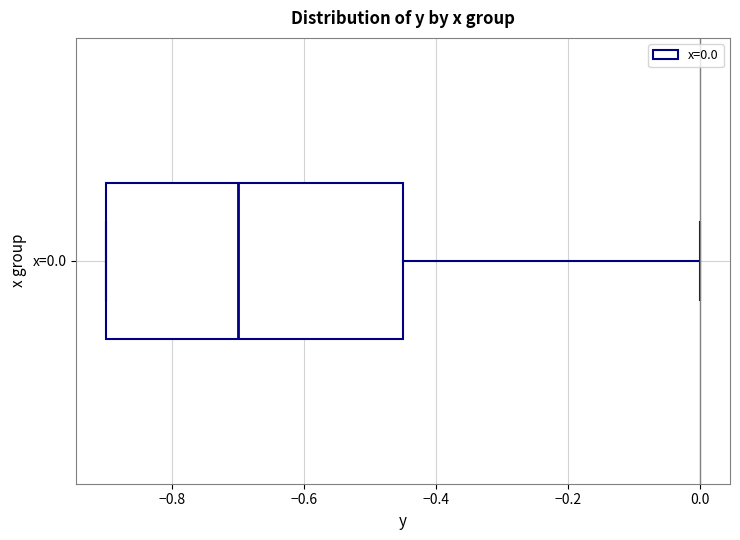

Transcribe this box plot: give where the median line is, the range the box spans, and where the two whiskers end, as read against the x-axis. The values are not printed on the chart, so give them approximately, as read against the axis.

median -0.70, box -0.90 to -0.44, whiskers -0.90 to 0.00